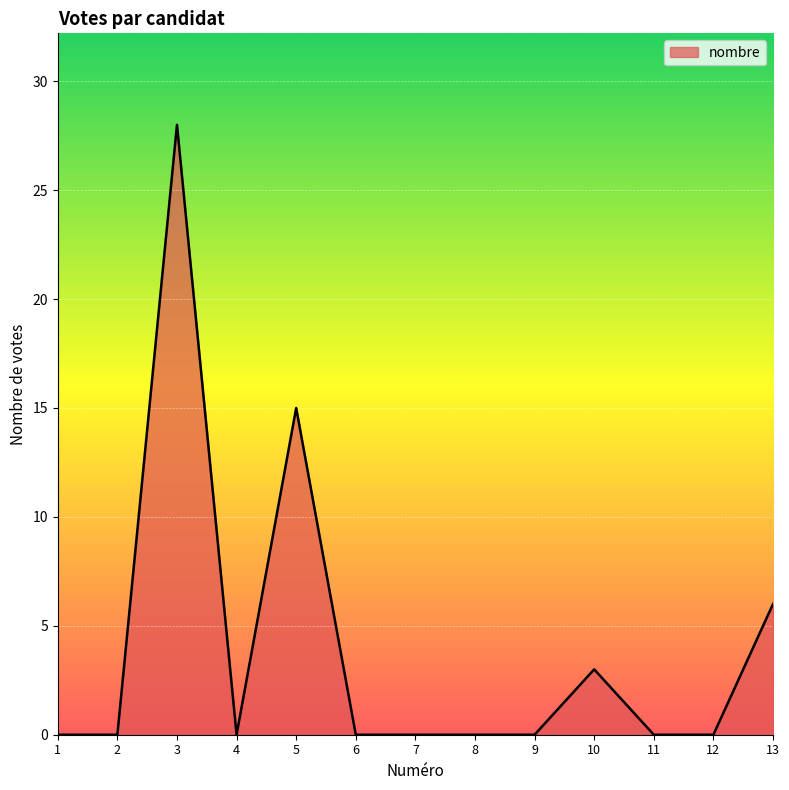

Reading left to right, extract all data points from this chart.

1=0	2=0	3=28	4=0	5=15	6=0	7=0	8=0	9=0	10=3	11=0	12=0	13=6